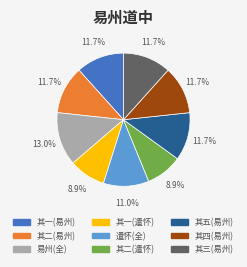

Is there a majority slice in this chart?

No